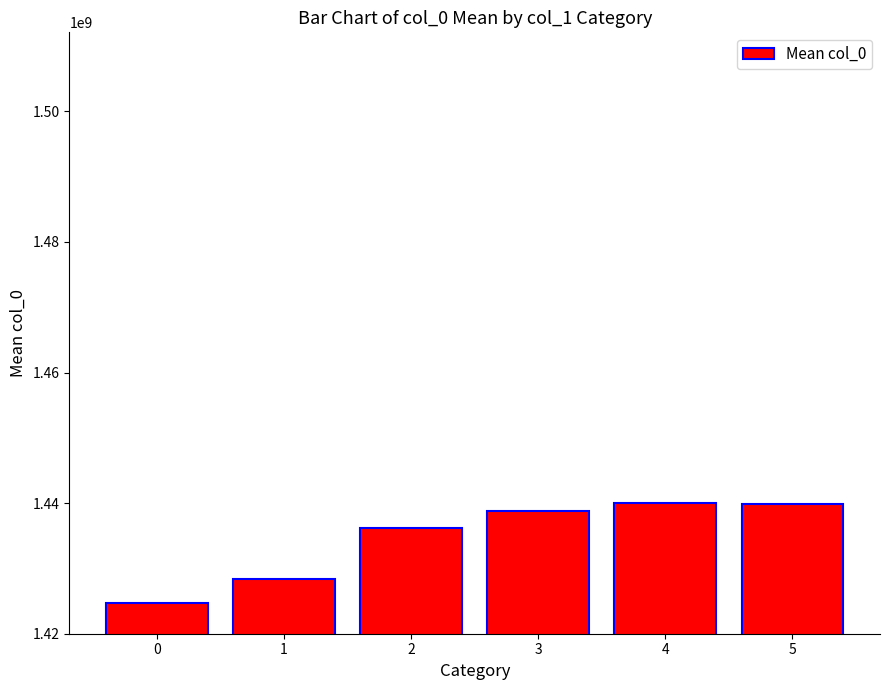

Are the bars grouped side by side (vs. stacked)?

No